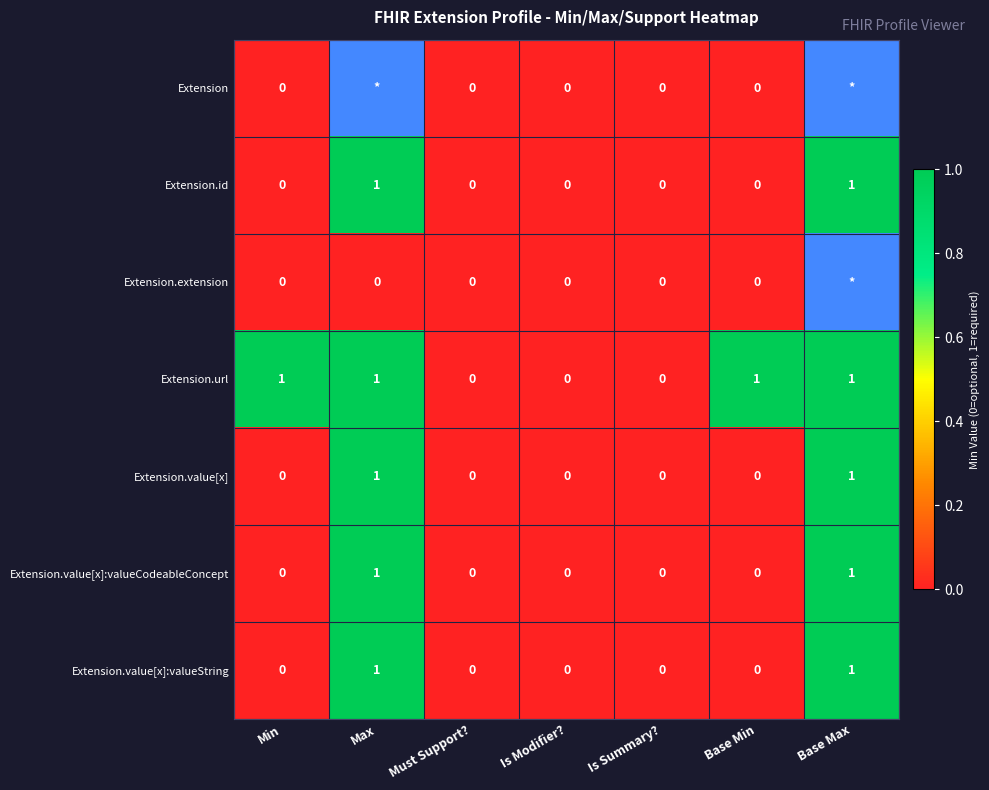

Count the Extension.id values in the range 0 to 1.

7